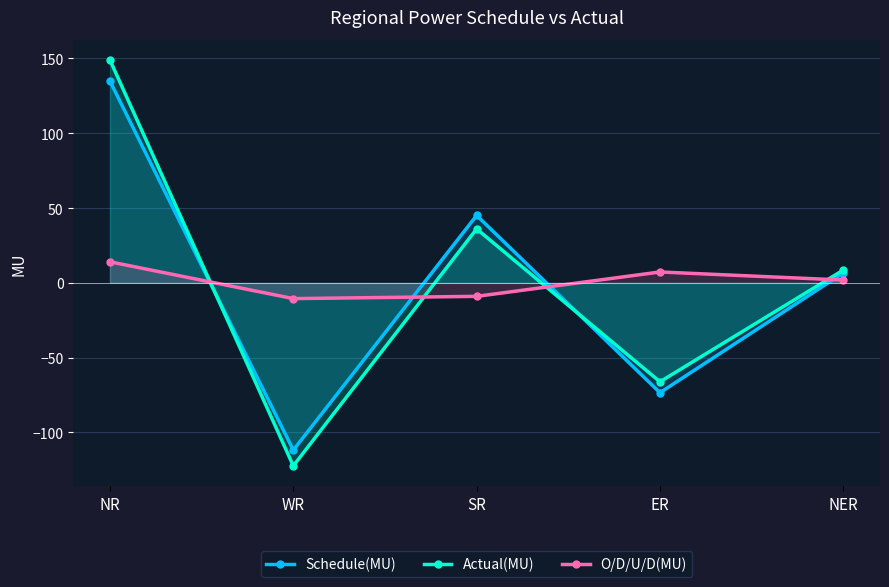

What is the greatest value displayed?

149.0